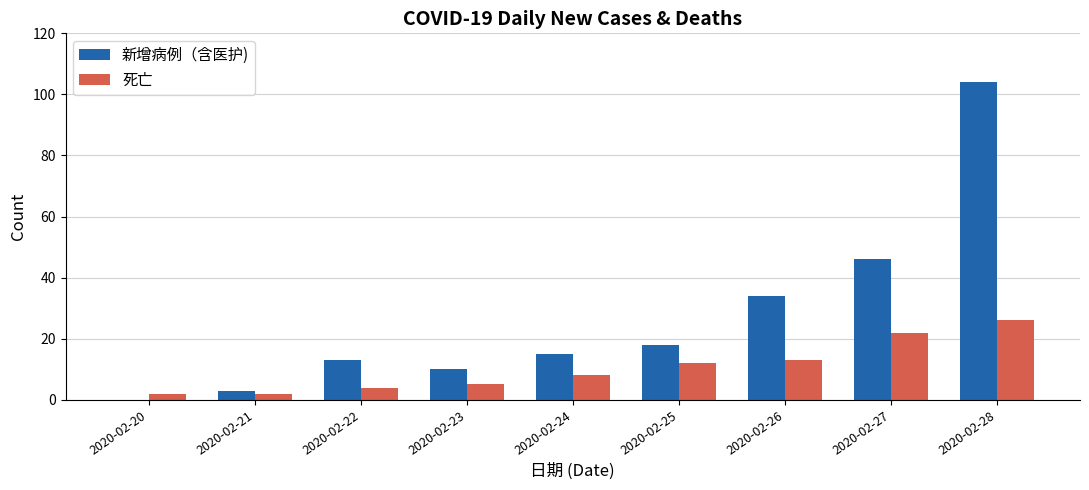

What is the average value of the 死亡 series?

10